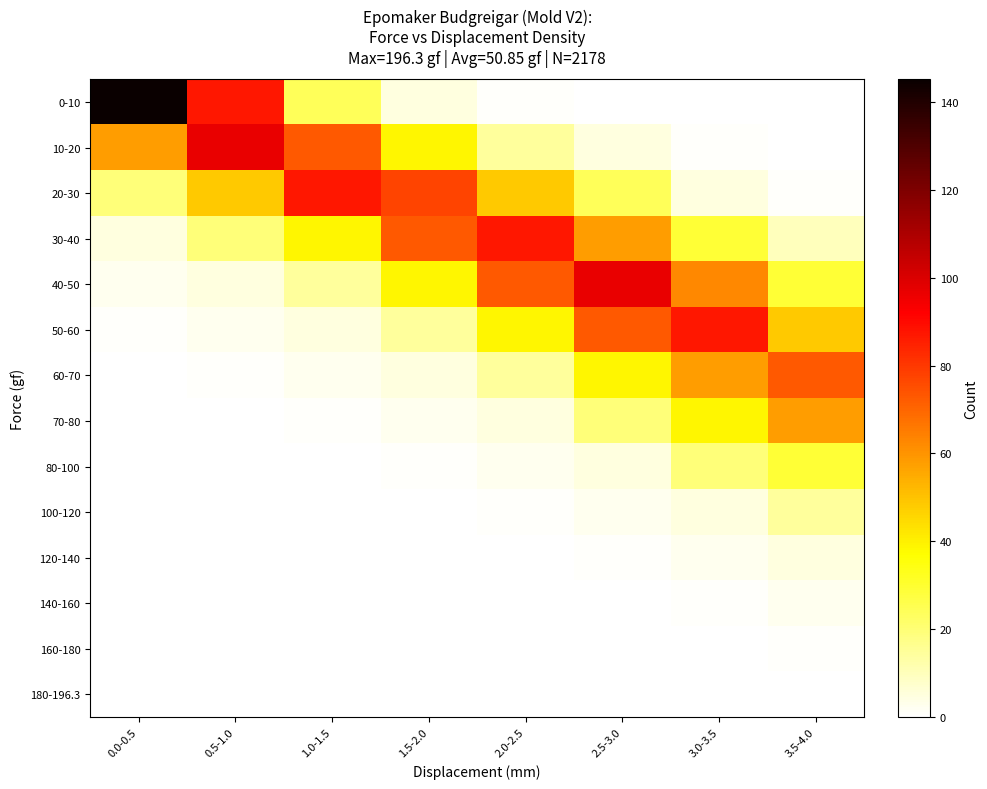

Which series changed the most between 0.0-0.5 and 0.5-1.0?

0-10